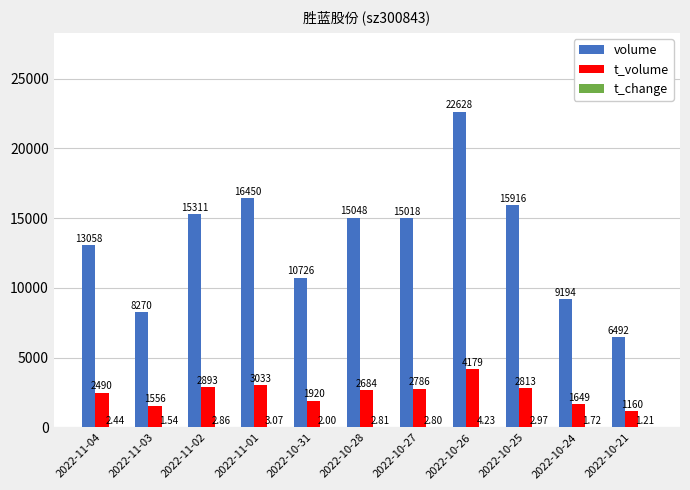

How many distinct data groups are displayed?

3